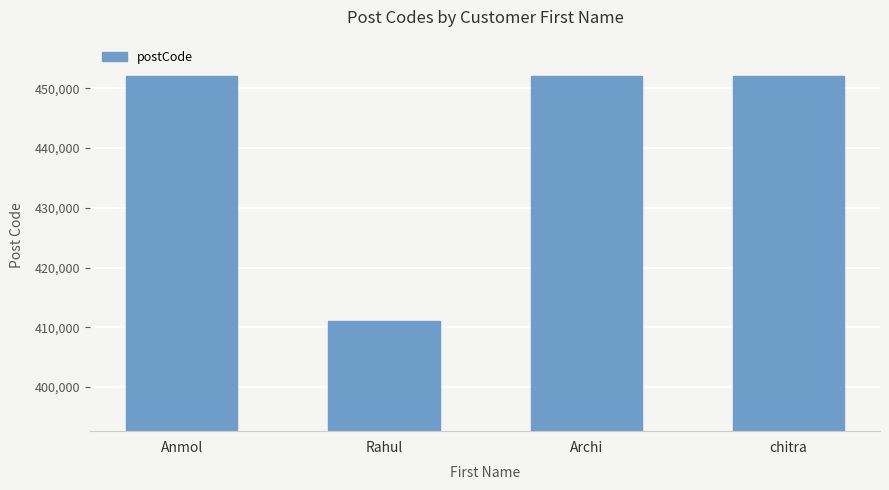

What value does the data have at chitra, to the nearest 10?

452020